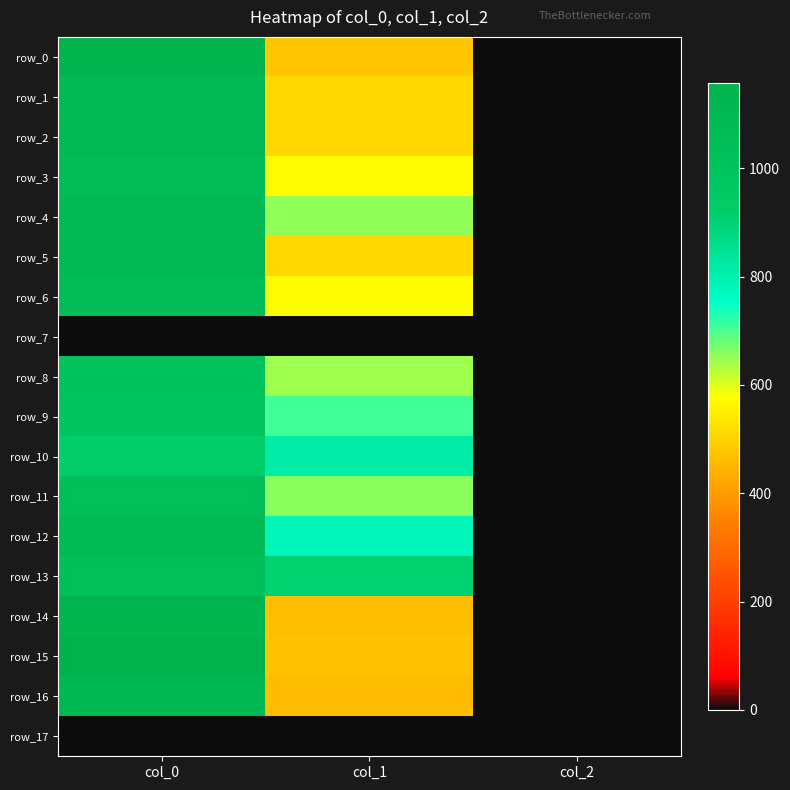

What is the sum of the row_16 values at col_2 and col_1?

461.0